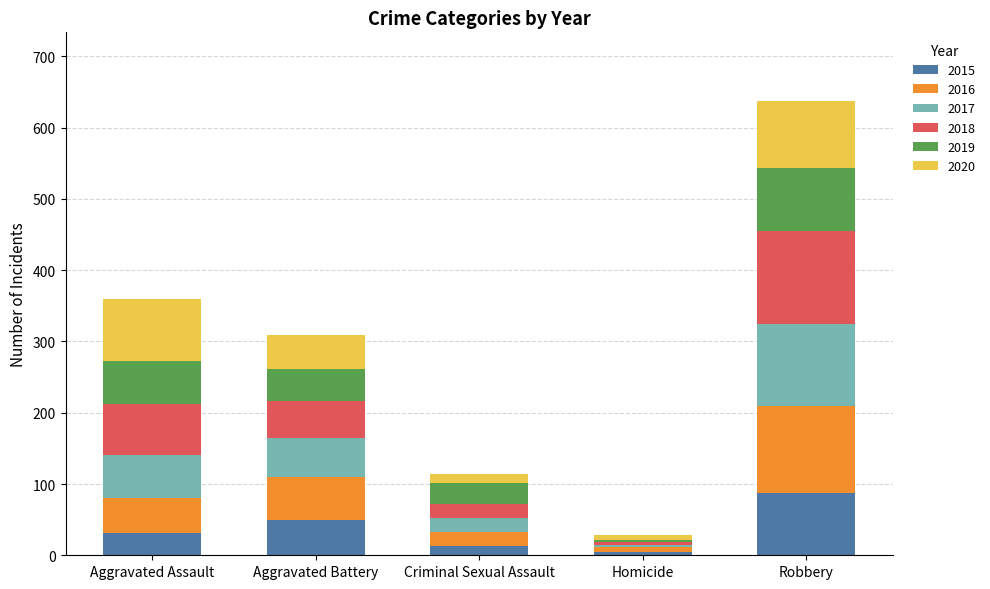

At which category is the sum across all series the highest?

Robbery